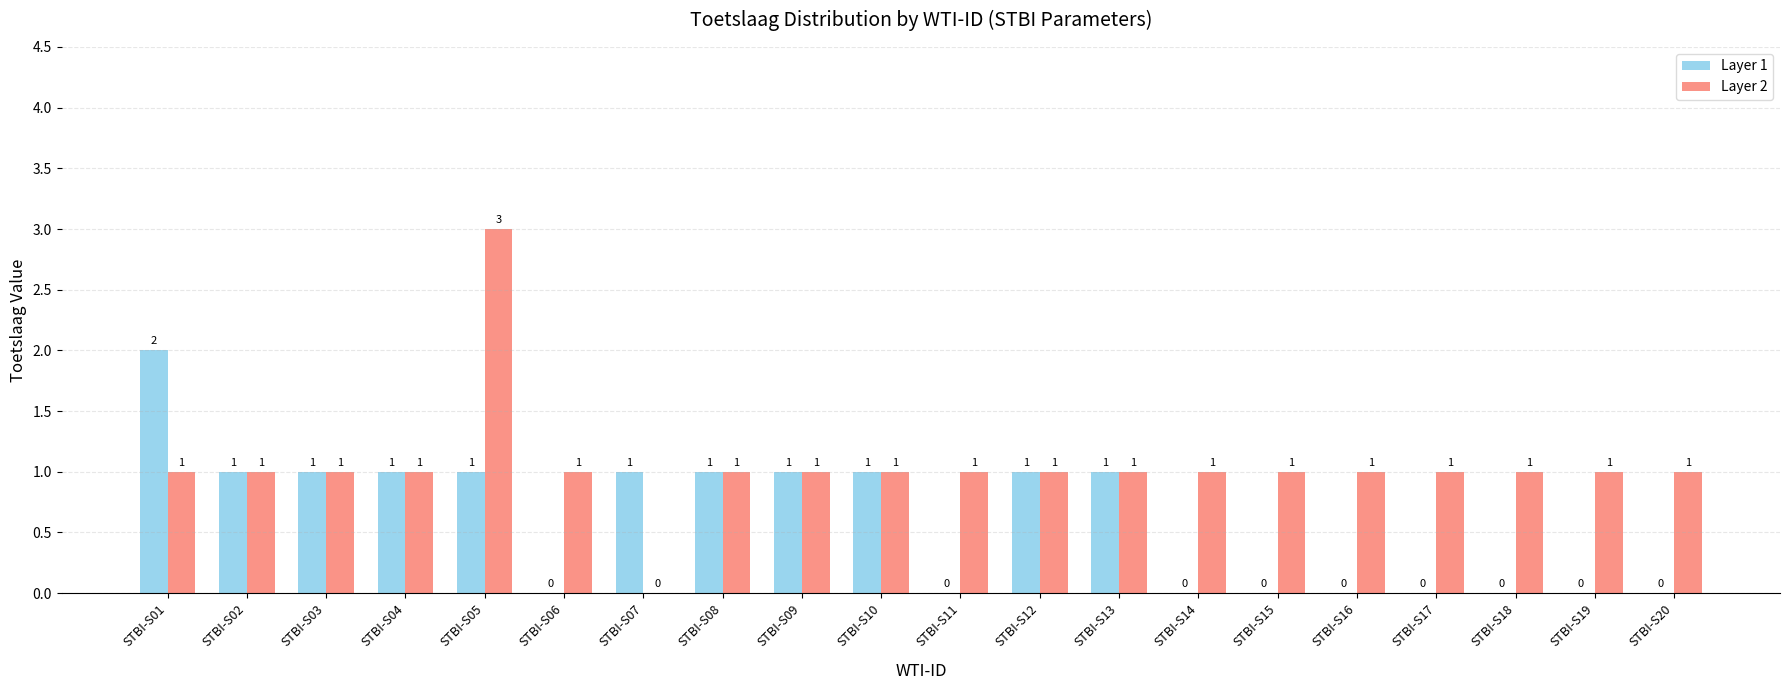

How many data points does each series have?

20